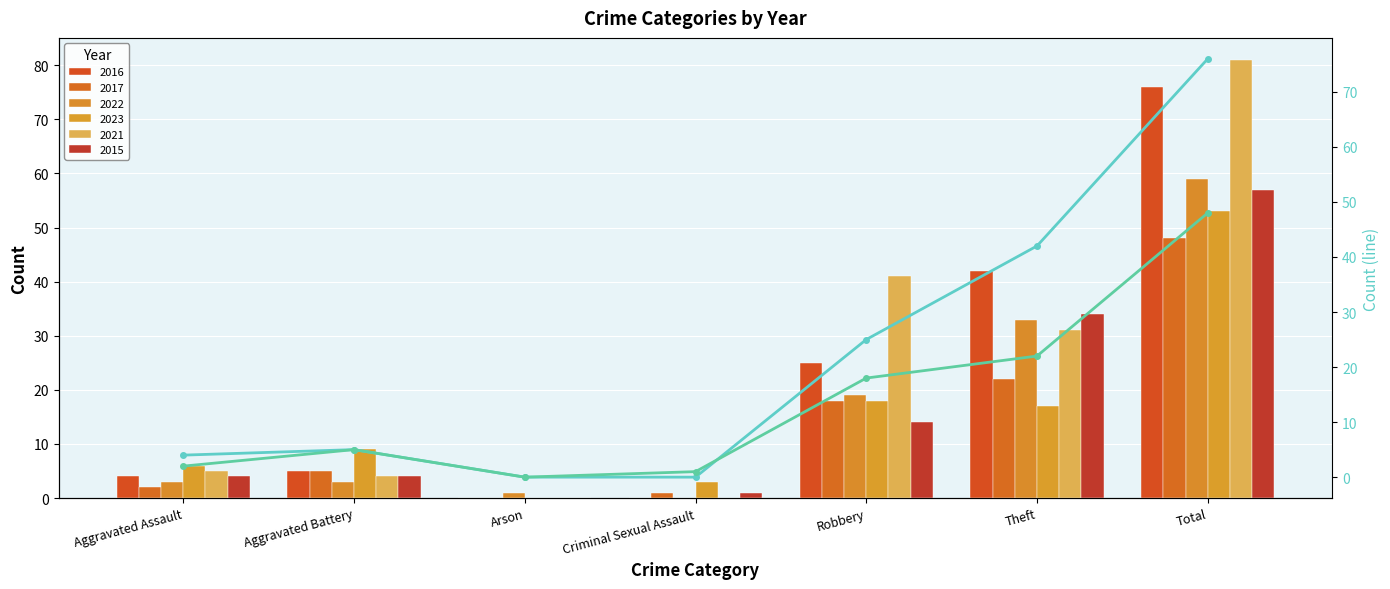

Which category has the highest value in the 2017 (line) series?

Total